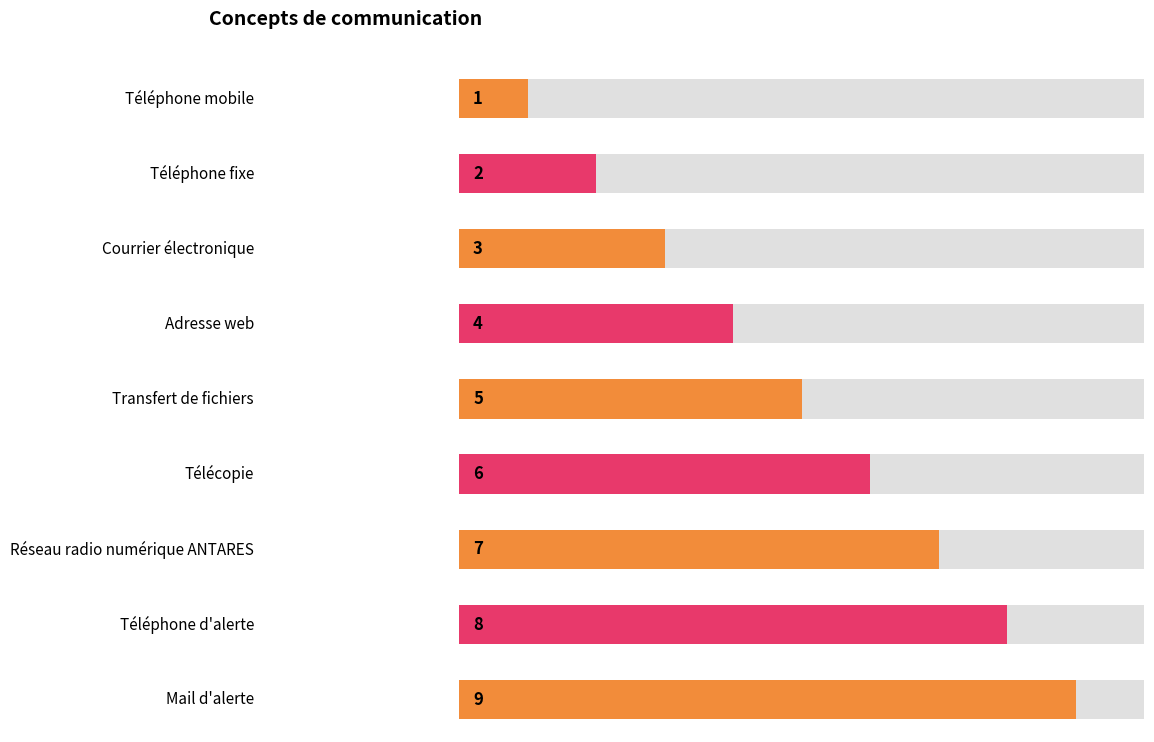

What is the average value?

5